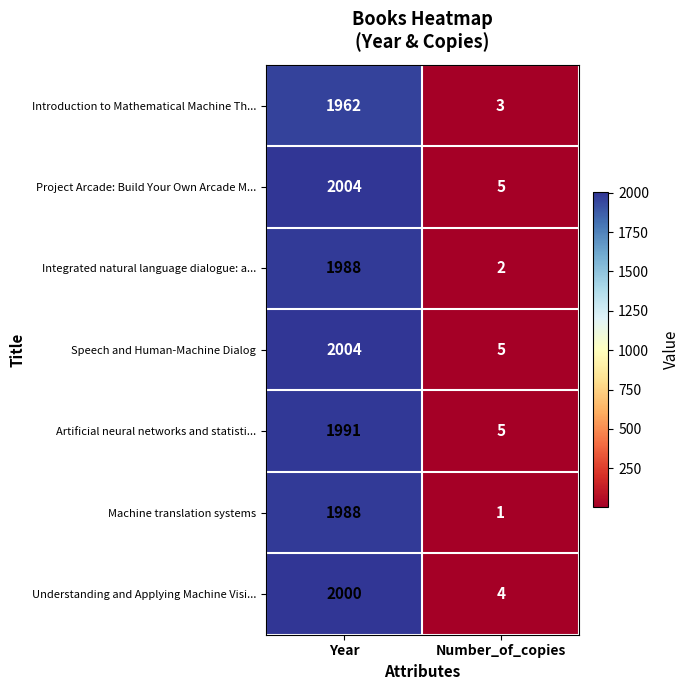

Where is Machine translation systems nearest to the value 994?

Number_of_copies